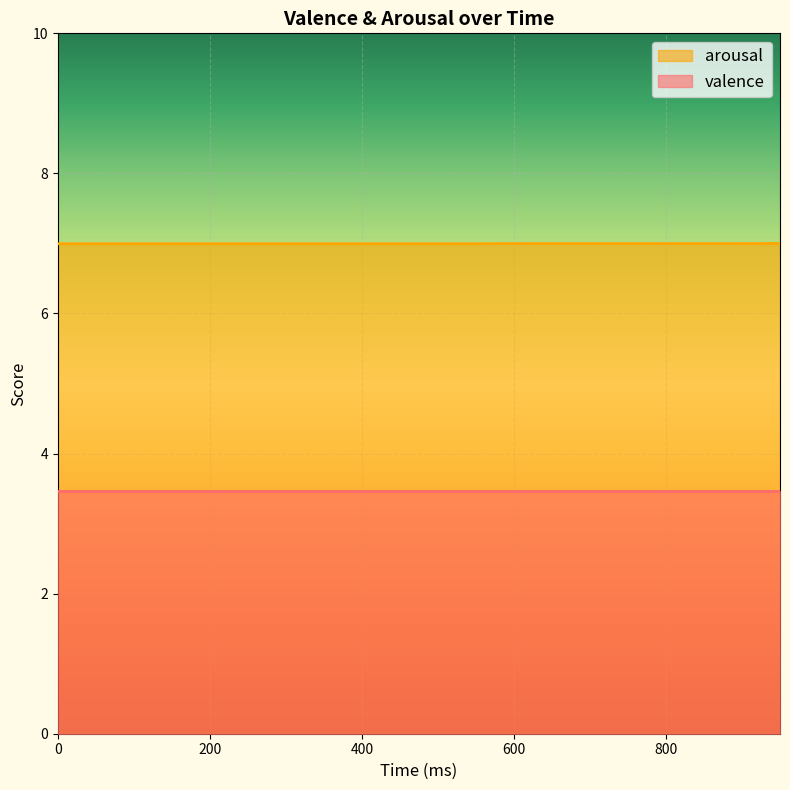

Rank the categories by value from lowest to highest.

0, 50, 100, 150, 200, 250, 300, 350, 400, 450, 500, 550, 600, 650, 700, 750, 800, 850, 900, 950